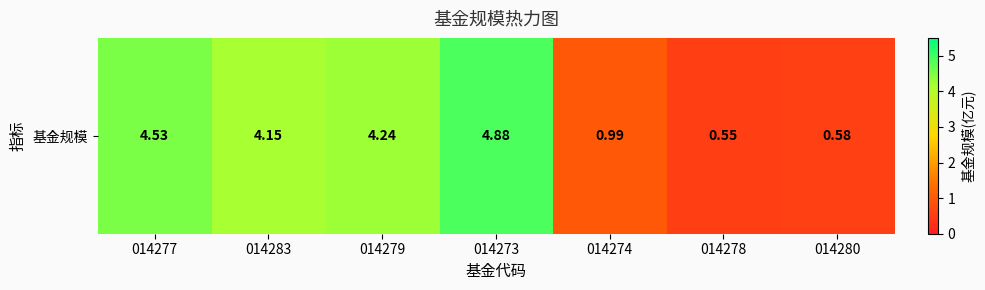

What is the minimum value shown in the chart?

0.6